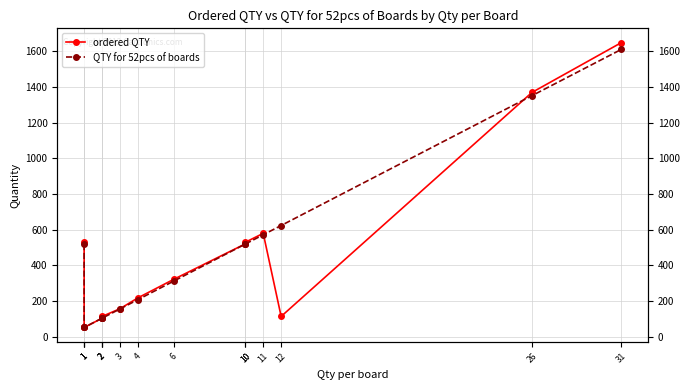

Which series ends up on top after the final intersection of ordered QTY and QTY for 52pcs of boards?

ordered QTY